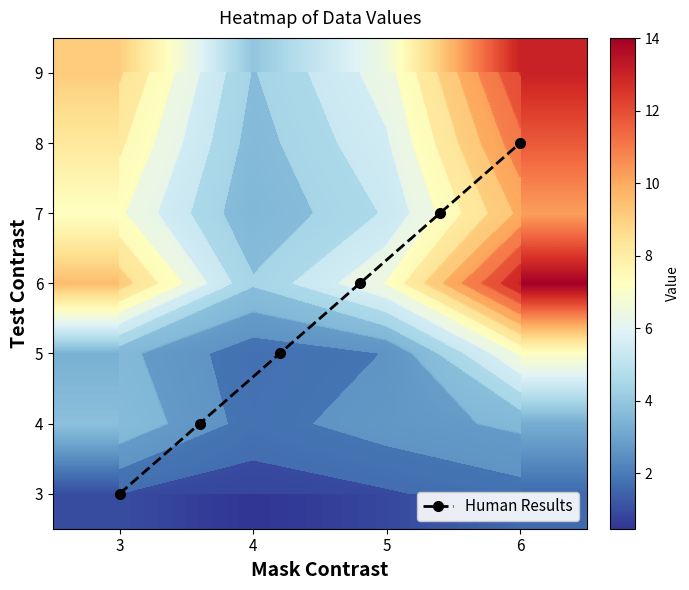

Reading left to right, list all the values displayed in this chart.

0: 0.0	0.0	0.0	0.0	0.0	0.0	0.0	0.0	0.0	0.0
1: 0.0	0.0	0.0	0.0	0.0	0.0	0.0	0.0	0.0	0.0
2: 0.0	0.0	0.0	0.0	0.0	0.0	0.0	0.0	0.0	0.0
3: 0.0	0.0	0.0	1.0	3.8	3.3	9.5	7.2	8.2	9.1
4: 0.0	0.0	0.0	0.5	1.6	1.4	4.1	3.1	3.5	3.9
5: 0.0	0.0	0.0	0.9	2.5	2.0	7.0	5.1	5.9	6.5
6: 0.0	0.0	0.0	1.6	3.2	7.1	14.0	10.2	11.7	13.0